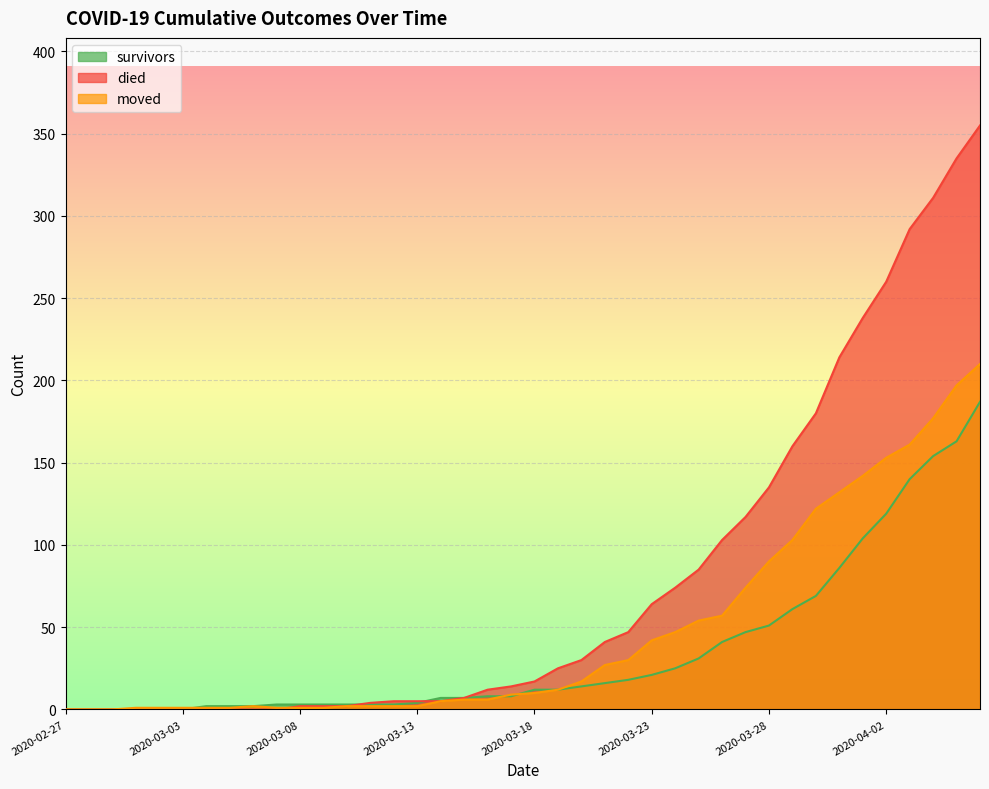

Reading right to left, extract all data points from this chart.

survivors: 2020-04-06=187	2020-04-05=163	2020-04-04=154	2020-04-03=140	2020-04-02=119	2020-04-01=104	2020-03-31=86	2020-03-30=69	2020-03-29=61	2020-03-28=51	2020-03-27=47	2020-03-26=41	2020-03-25=31	2020-03-24=25	2020-03-23=21	2020-03-22=18	2020-03-21=16	2020-03-20=14	2020-03-19=12	2020-03-18=12	2020-03-17=8	2020-03-16=8	2020-03-15=7	2020-03-14=7	2020-03-13=4	2020-03-12=3	2020-03-11=3	2020-03-10=3	2020-03-09=3	2020-03-08=3	2020-03-07=3	2020-03-06=2	2020-03-05=2	2020-03-04=2	2020-03-03=0	2020-03-02=0	2020-03-01=0	2020-02-29=0	2020-02-28=0	2020-02-27=0
died: 2020-04-06=355	2020-04-05=335	2020-04-04=311	2020-04-03=292	2020-04-02=260	2020-04-01=238	2020-03-31=214	2020-03-30=180	2020-03-29=160	2020-03-28=135	2020-03-27=117	2020-03-26=103	2020-03-25=85	2020-03-24=74	2020-03-23=64	2020-03-22=47	2020-03-21=41	2020-03-20=30	2020-03-19=25	2020-03-18=17	2020-03-17=14	2020-03-16=12	2020-03-15=7	2020-03-14=5	2020-03-13=5	2020-03-12=5	2020-03-11=4	2020-03-10=2	2020-03-09=2	2020-03-08=2	2020-03-07=0	2020-03-06=0	2020-03-05=0	2020-03-04=0	2020-03-03=0	2020-03-02=0	2020-03-01=0	2020-02-29=0	2020-02-28=0	2020-02-27=0
moved: 2020-04-06=210	2020-04-05=197	2020-04-04=177	2020-04-03=161	2020-04-02=153	2020-04-01=142	2020-03-31=132	2020-03-30=122	2020-03-29=103	2020-03-28=90	2020-03-27=74	2020-03-26=57	2020-03-25=54	2020-03-24=47	2020-03-23=42	2020-03-22=30	2020-03-21=27	2020-03-20=17	2020-03-19=12	2020-03-18=10	2020-03-17=9	2020-03-16=6	2020-03-15=6	2020-03-14=5	2020-03-13=2	2020-03-12=2	2020-03-11=2	2020-03-10=2	2020-03-09=1	2020-03-08=1	2020-03-07=1	2020-03-06=2	2020-03-05=1	2020-03-04=1	2020-03-03=1	2020-03-02=1	2020-03-01=1	2020-02-29=0	2020-02-28=0	2020-02-27=0